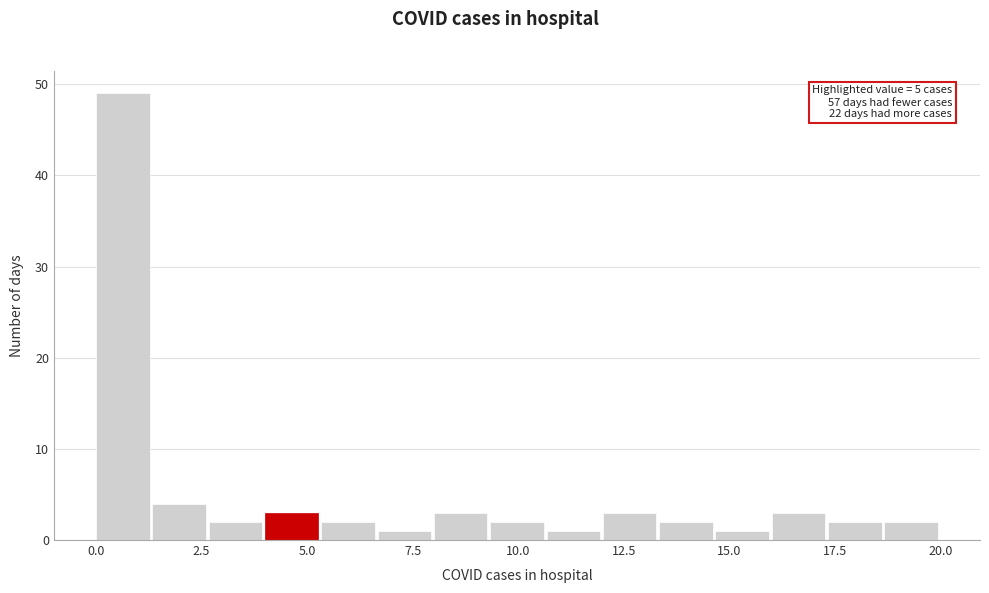

Read against the x-axis, roughly where is the centre of the tallest bar?

0.5